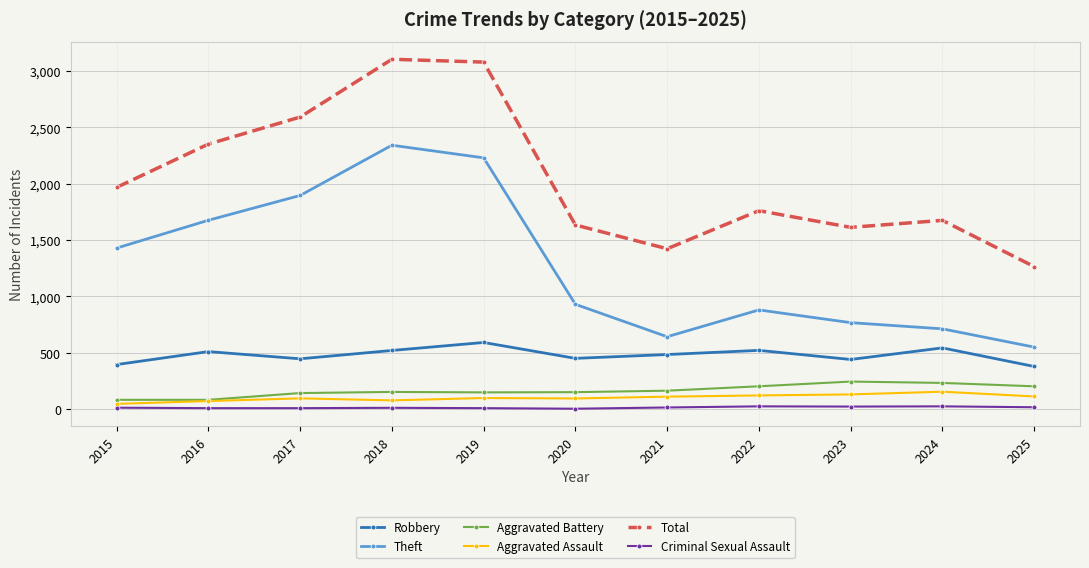

At which category does Total reach its first local valley?

2021